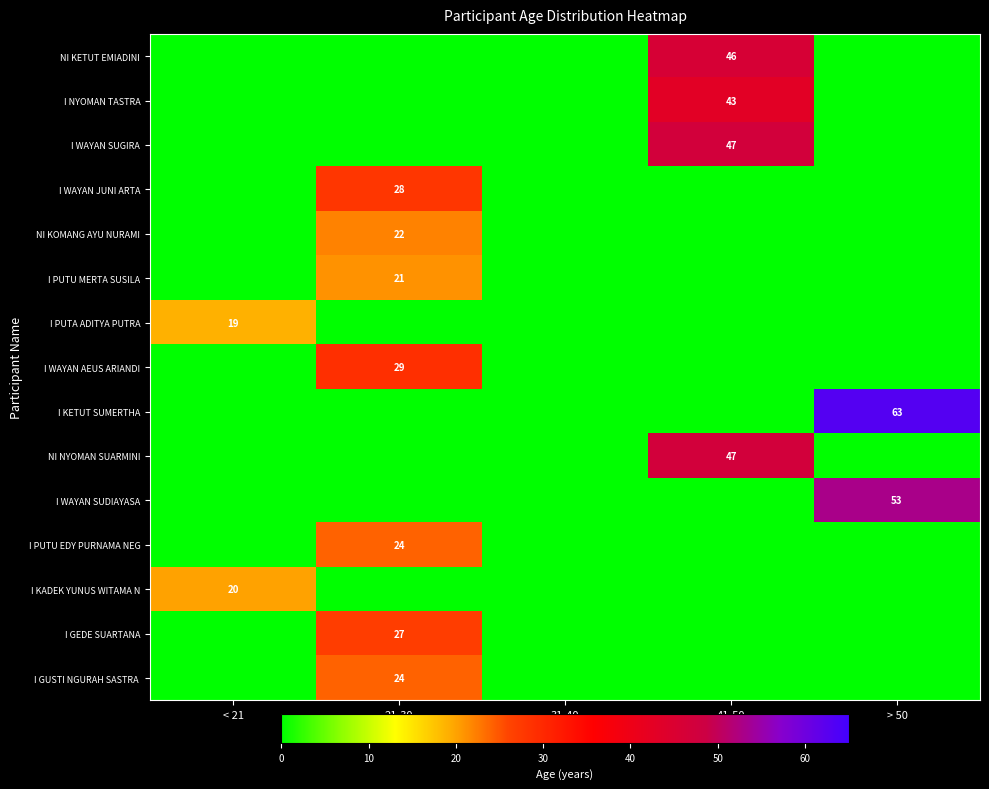

The value of NI KETUT EMIADINI at 41-50 is 46. True or false?

True